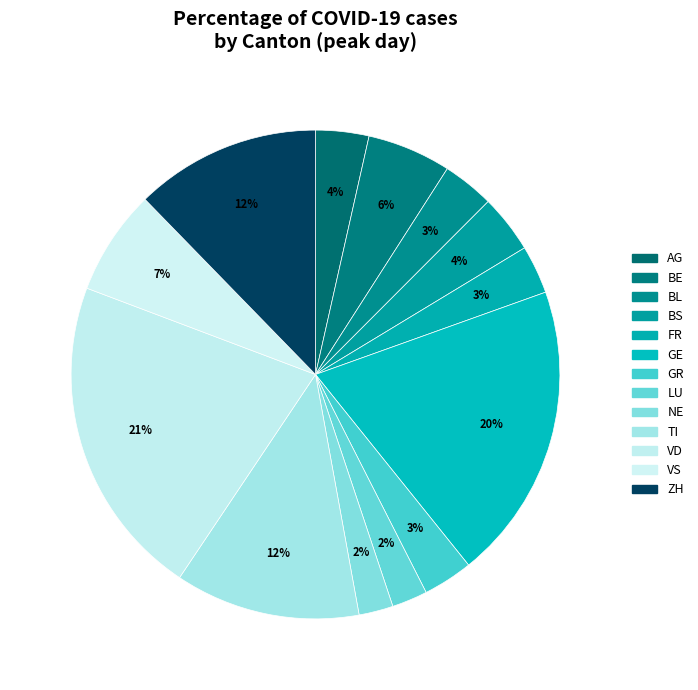

Which slice is the largest?

VD